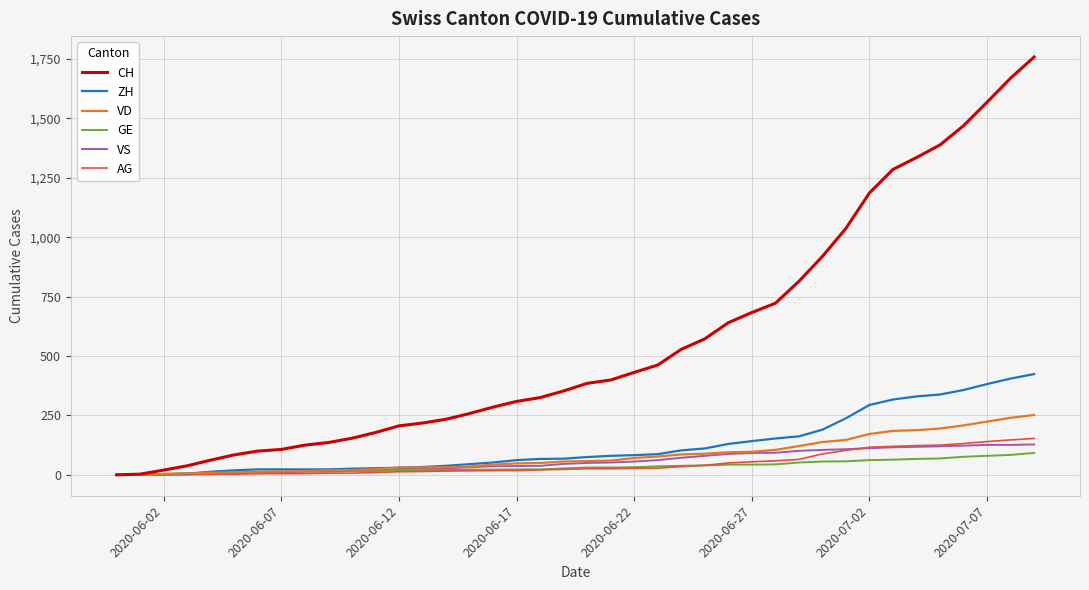

What is the difference between the maximum and second lowest values in the VS series?

127